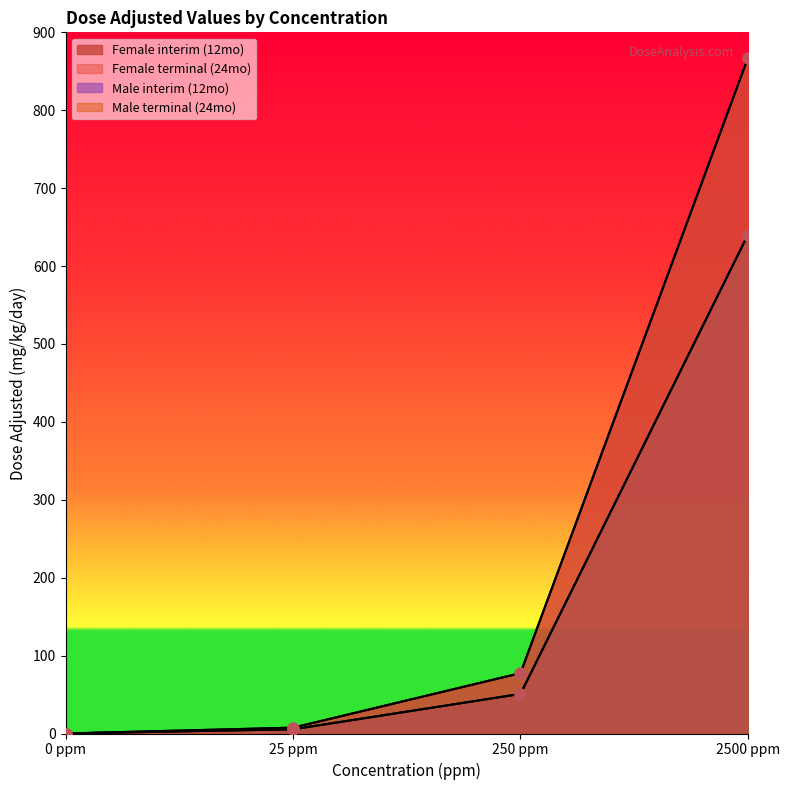

At how many categories does at least one series exceed 476?

1